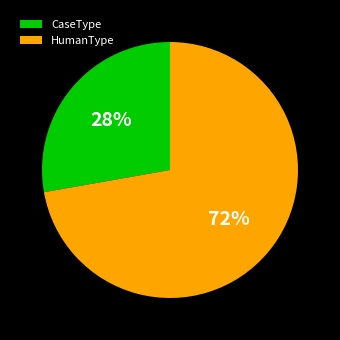

True or false: CaseType accounts for 37% of the total.

False